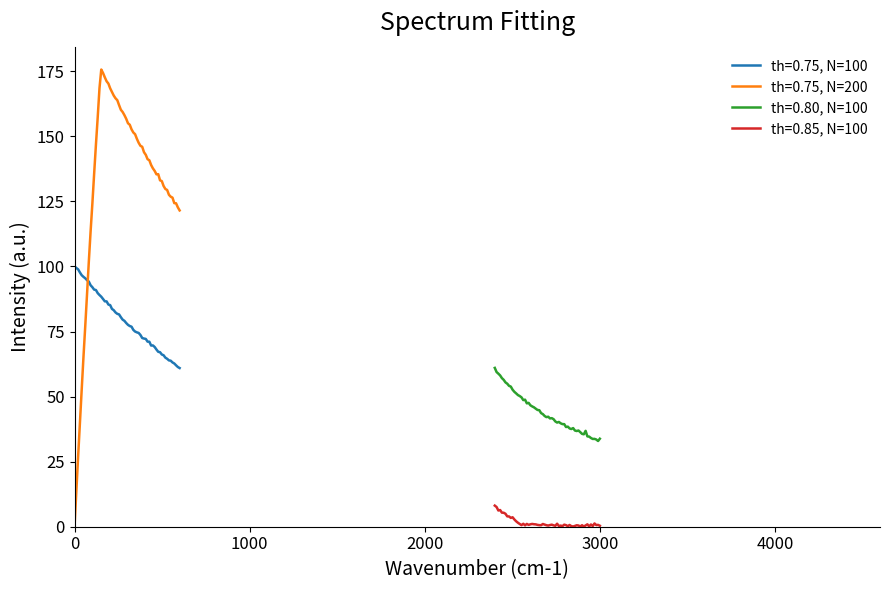

What is the maximum value for th=0.75, N=100?

100.0